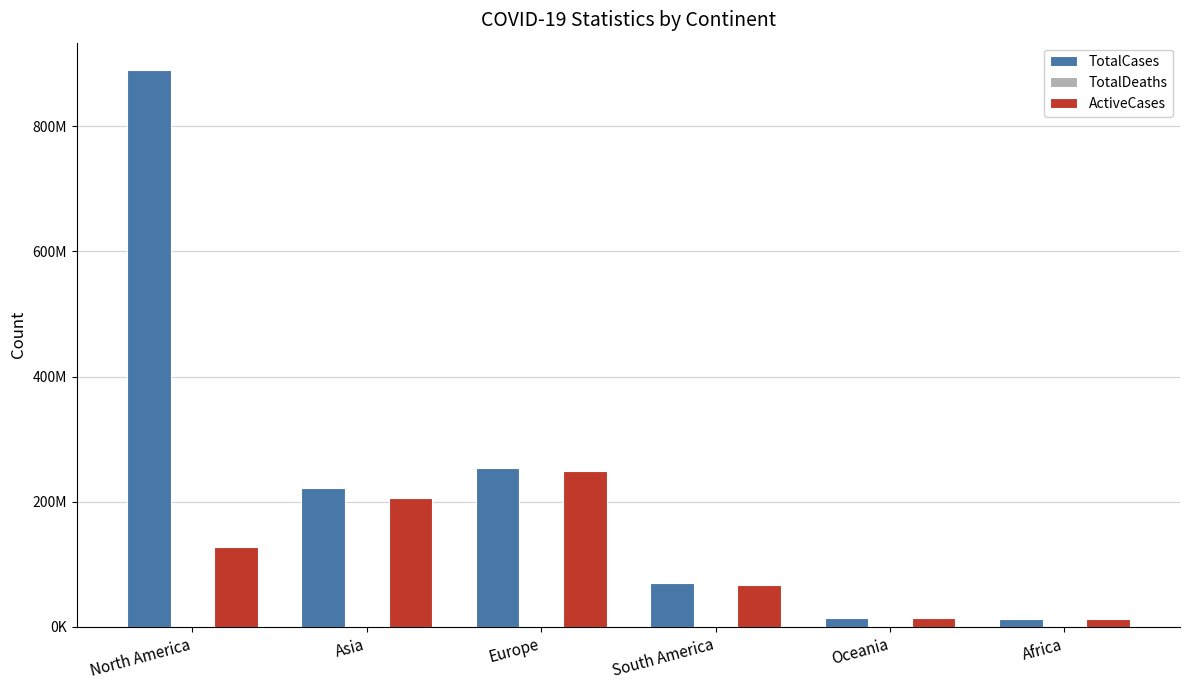

Are the bars horizontal?

No